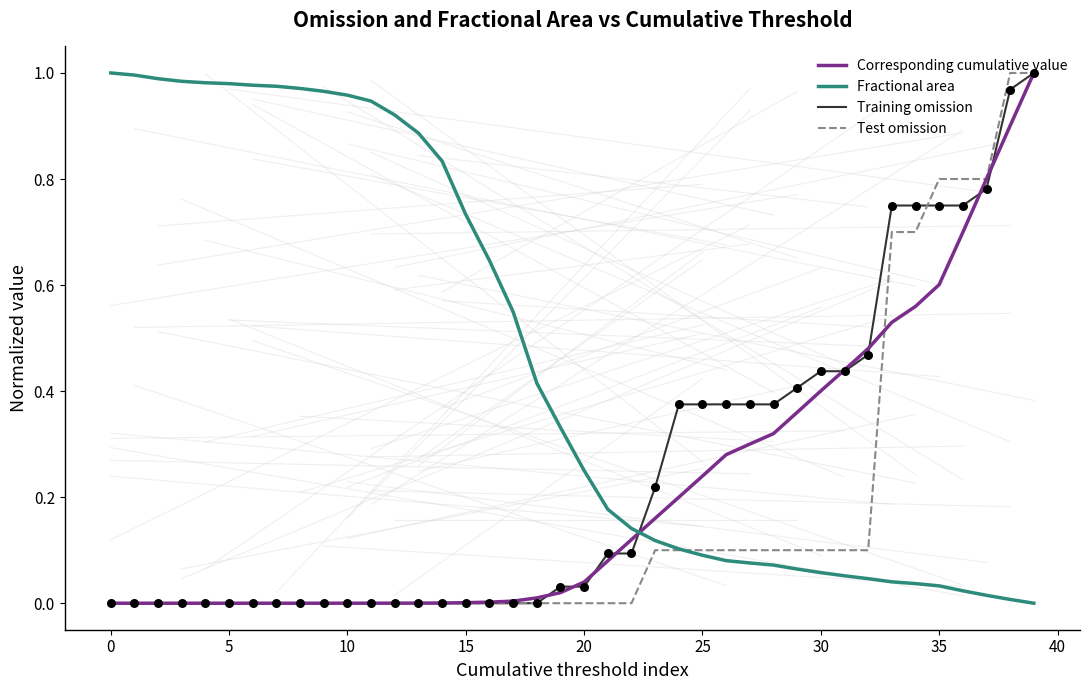

At how many categories does at least one series exceed 0?

40